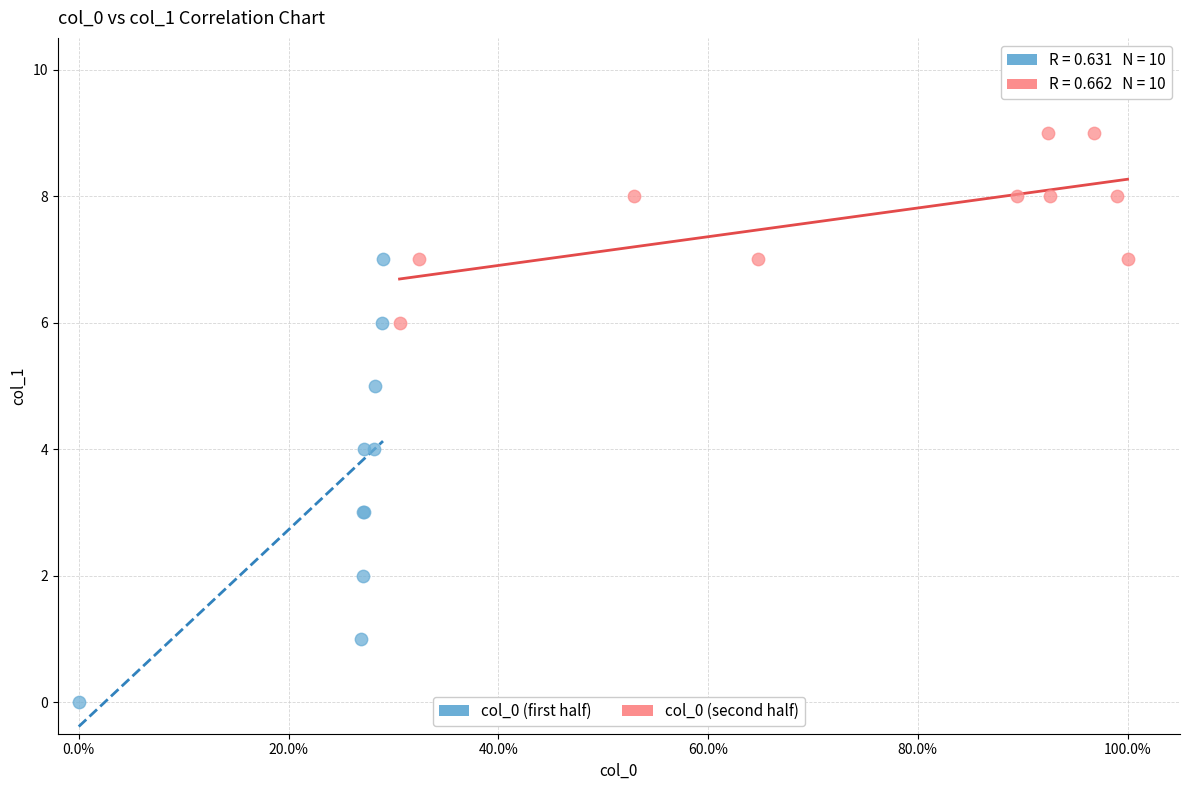

Which series reaches the minimum Y coordinate?

col_0 (first half)